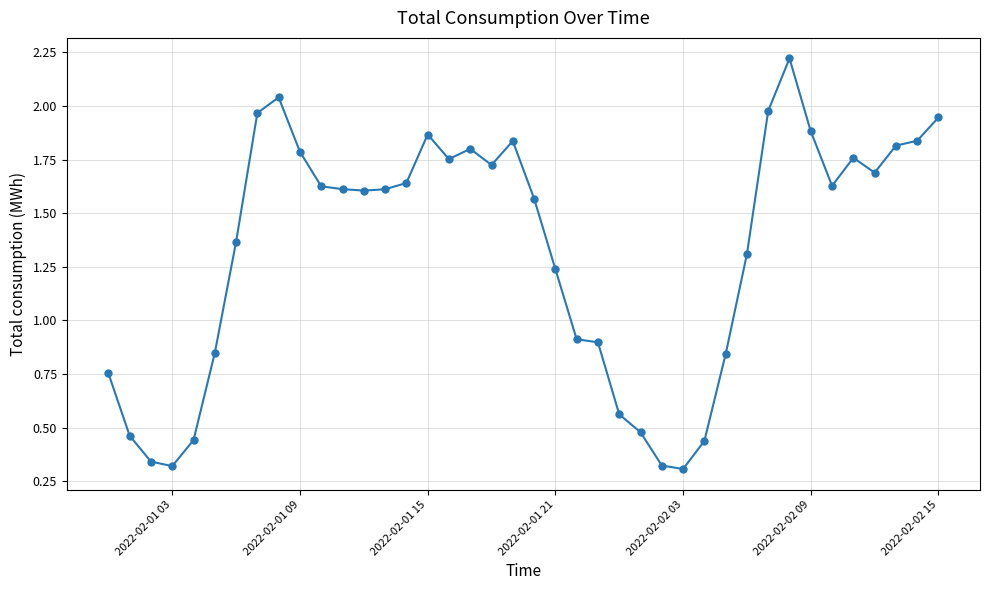

What is the sum of all values?

53.1